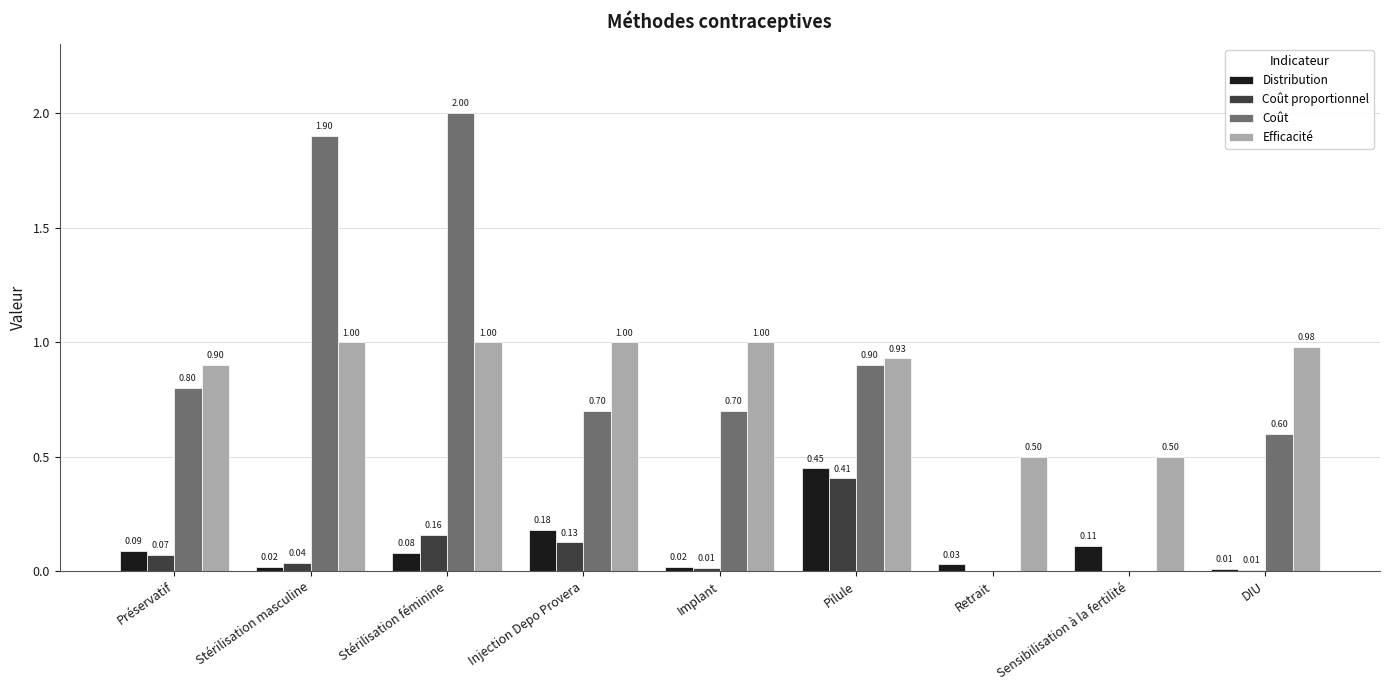

What is the sum of the Efficacité values at Stérilisation féminine and DIU?

2.0